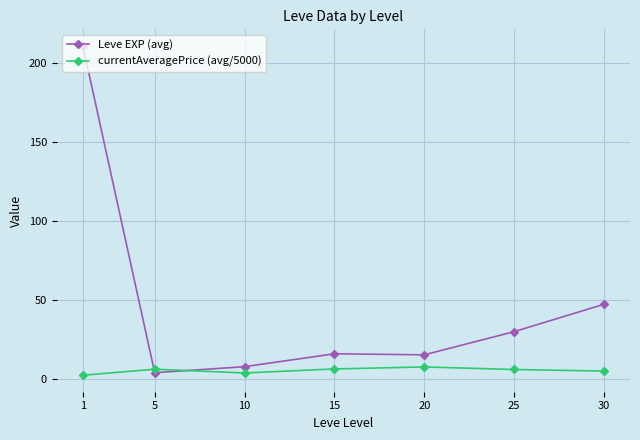

What is the minimum value for Leve EXP (avg)?

3.7